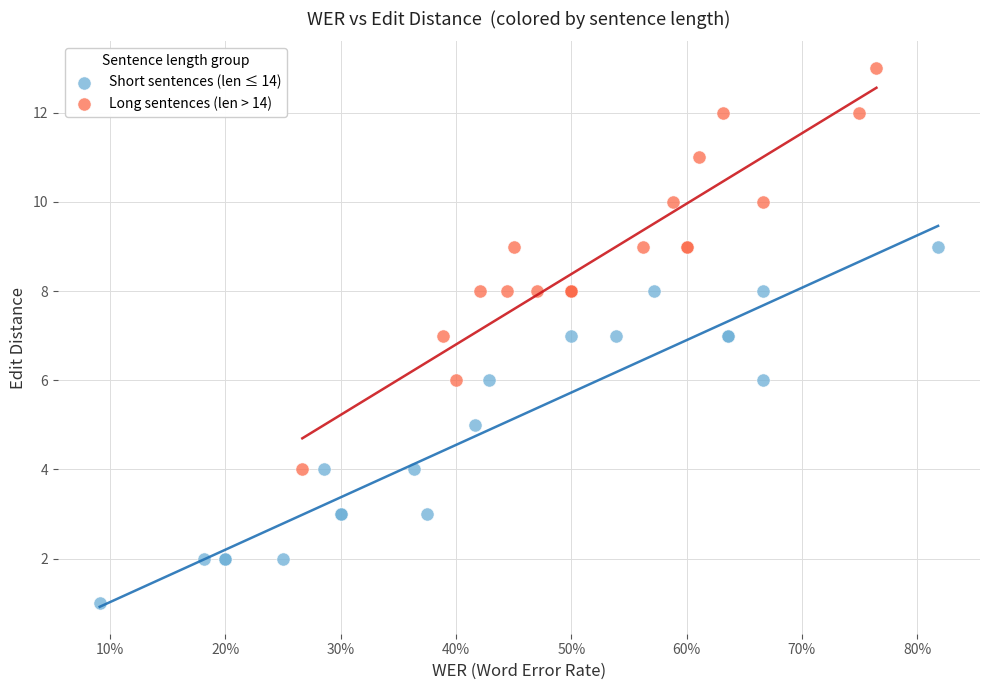

Which series reaches the minimum Y coordinate?

Short sentences (len ≤ 14)